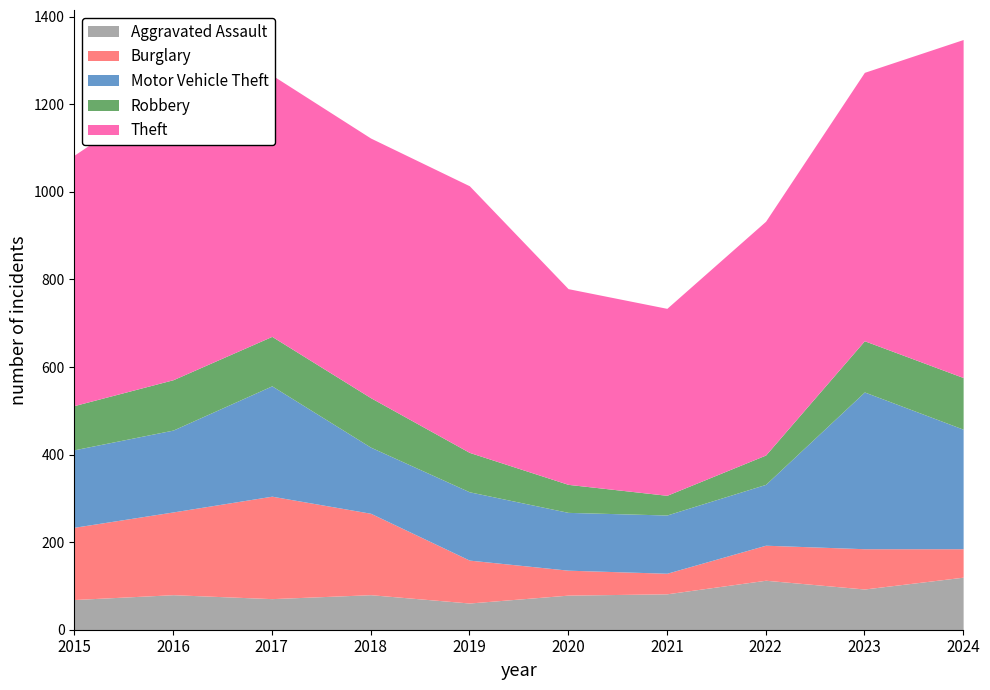

True or false: Motor Vehicle Theft and Theft intersect in this chart.

False